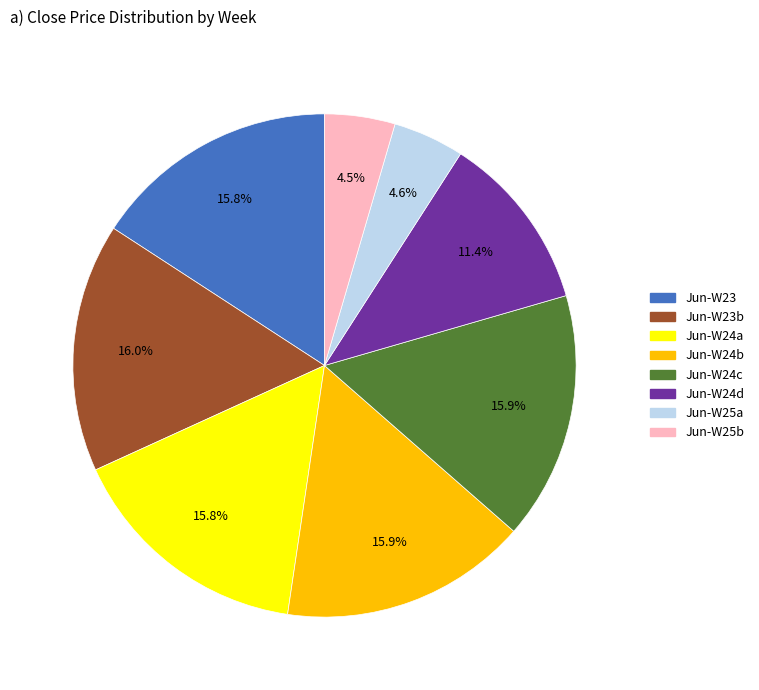

Is there a majority slice in this chart?

No